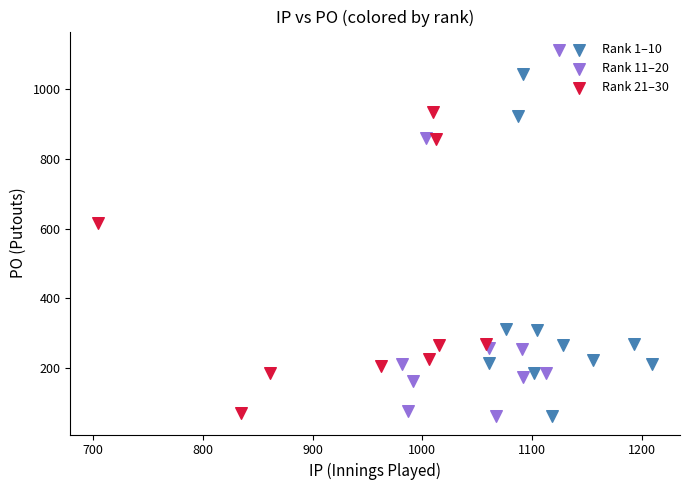

Which series contains the highest Y value?

Rank 11–20